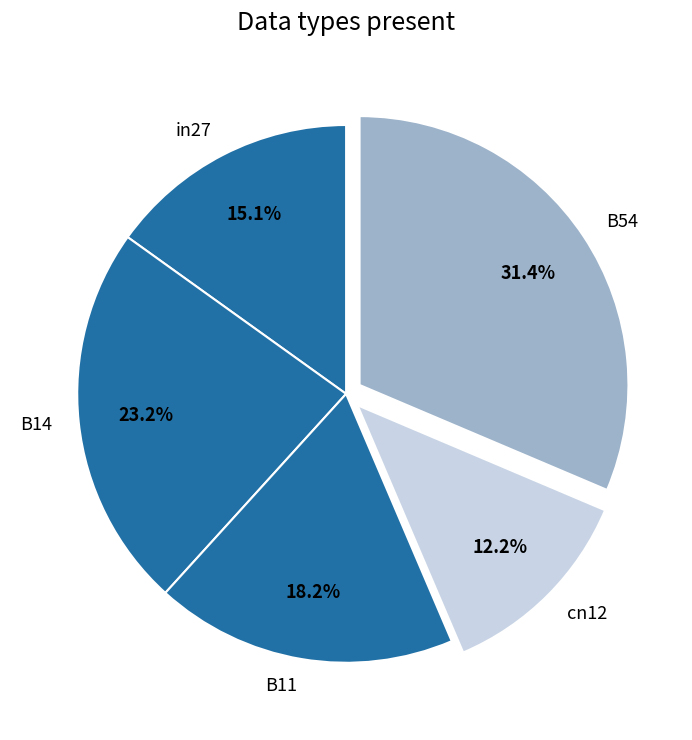

Between in27 and cn12, which is larger?

in27